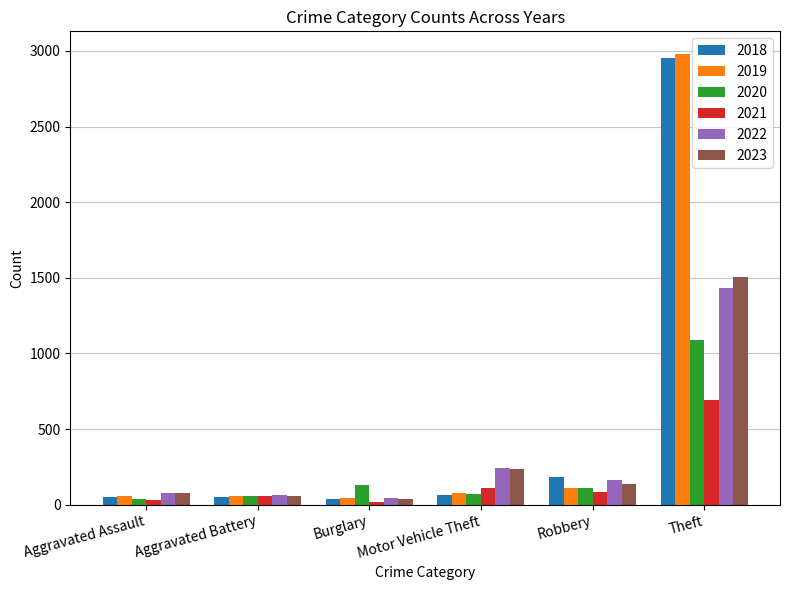

What is the spread (max minus min) of values at Burglary?

117